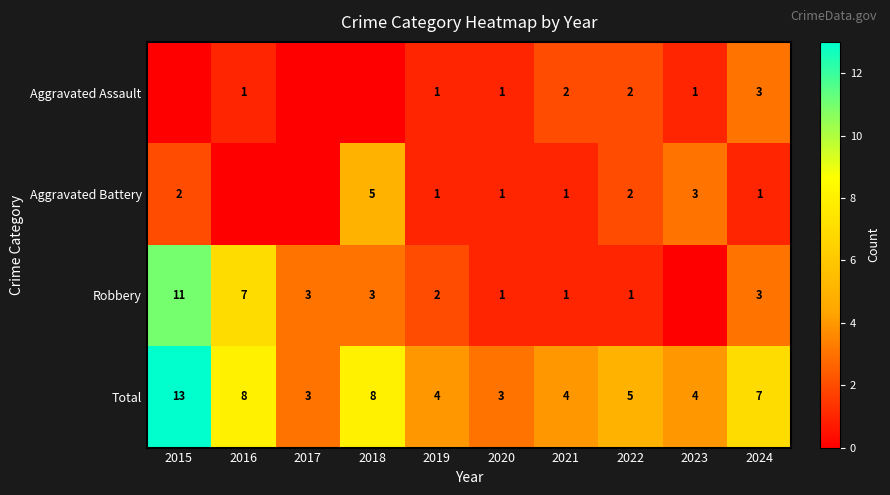

Between 2019 and 2021, which is larger?

2021